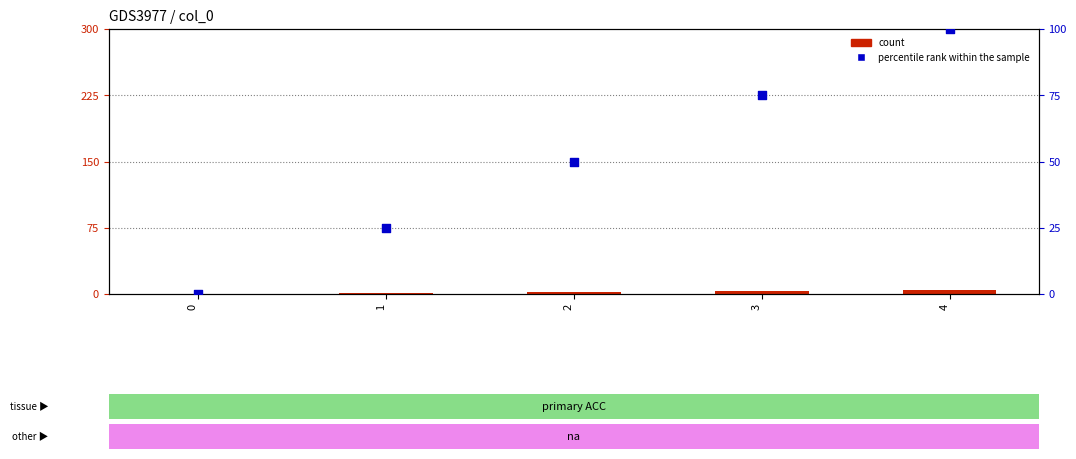

At which category is the sum across all series the highest?

4